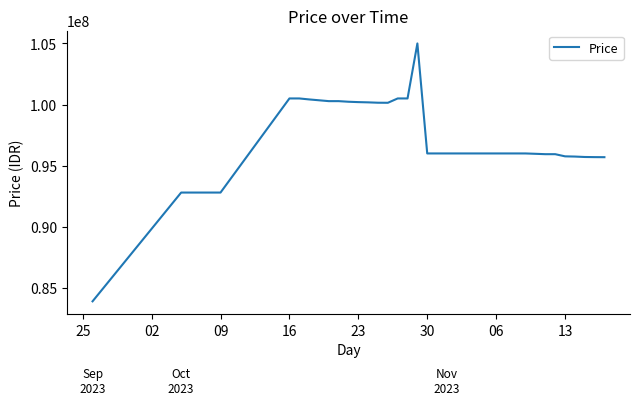

What is the smallest value displayed?

83900000